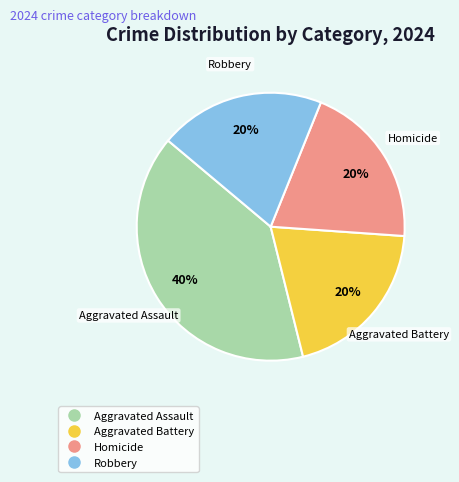

Approximately how many times larger is the value at Aggravated Assault compared to Homicide?

2.0